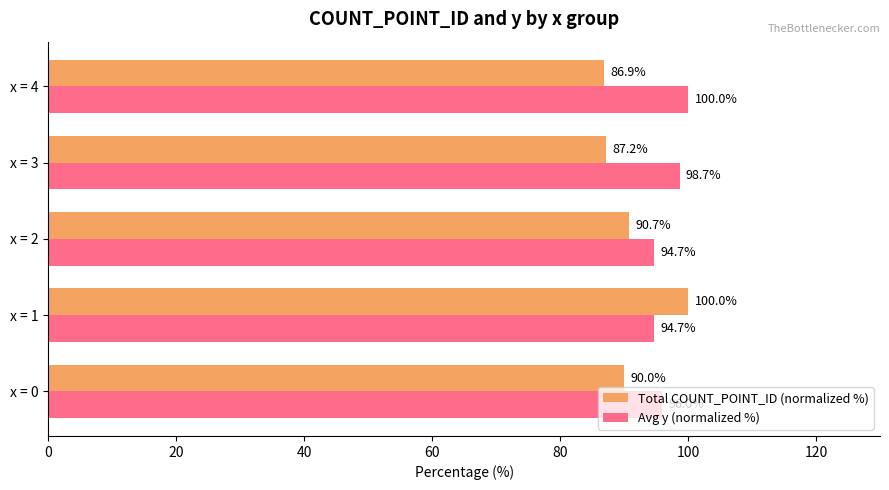

What is the sum of the Avg y (normalized %) values at x = 3 and x = 4?

198.7